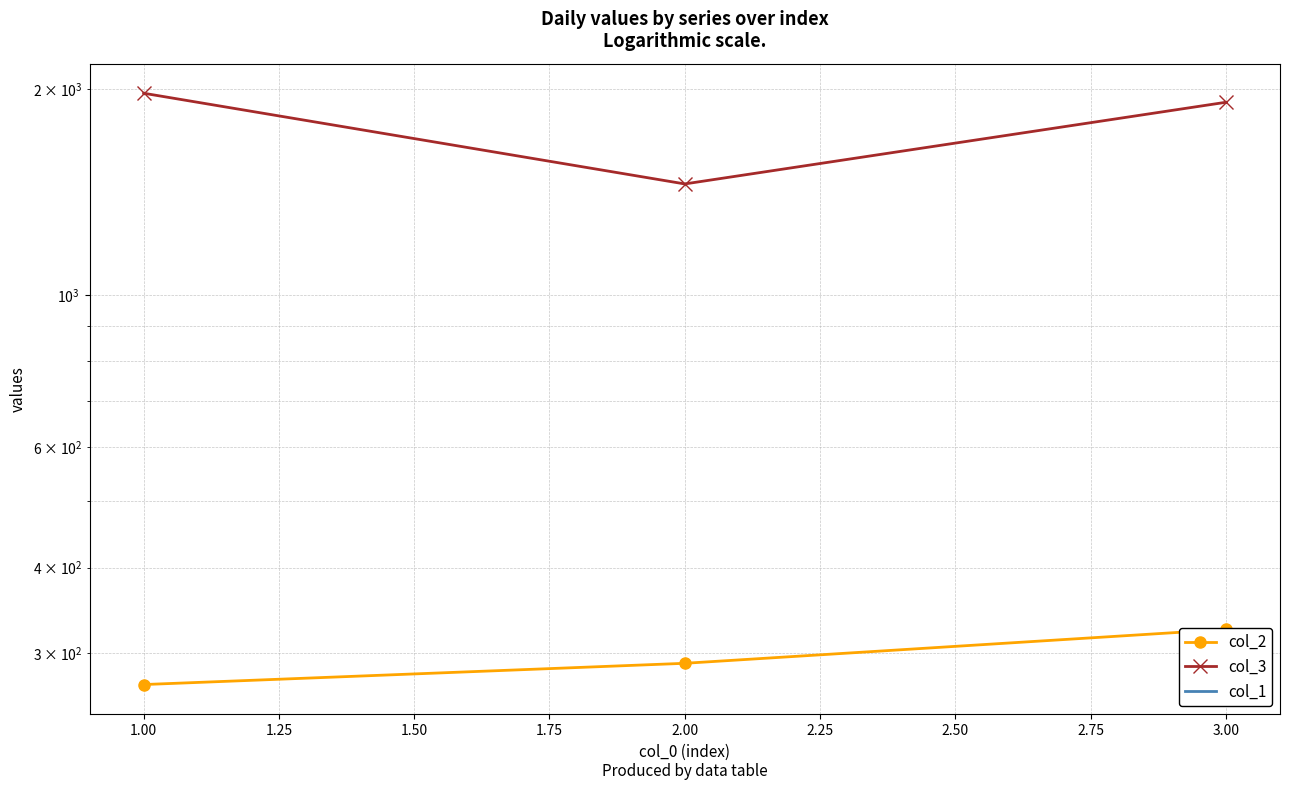

Reading left to right, extract all data points from this chart.

col_2: 270	290	325
col_3: 1971	1453	1912
col_1: 0	0	0